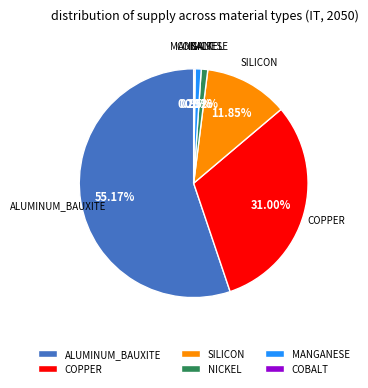

True or false: MANGANESE accounts for 9% of the total.

False